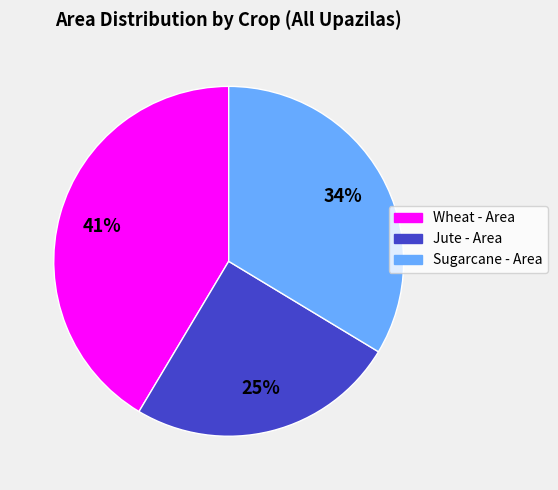

How many slices are in this pie chart?

3